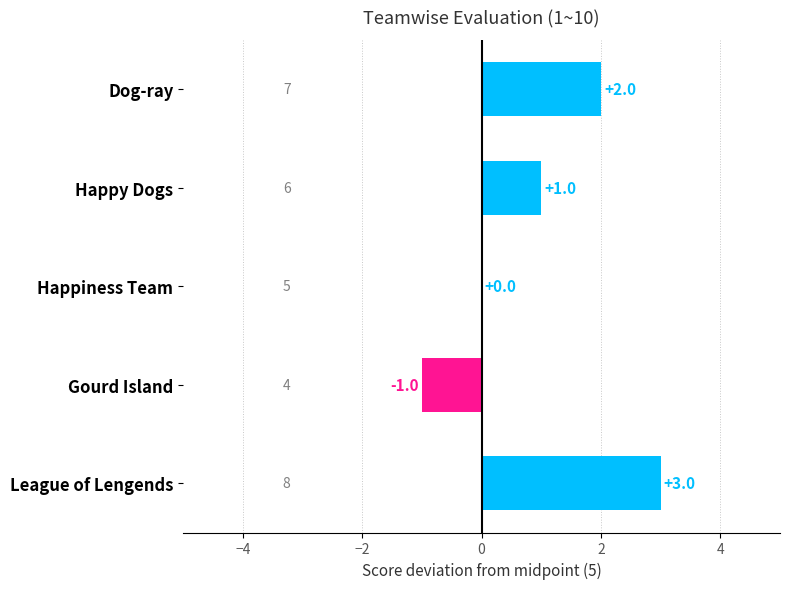

How many categories are shown in the chart?

5